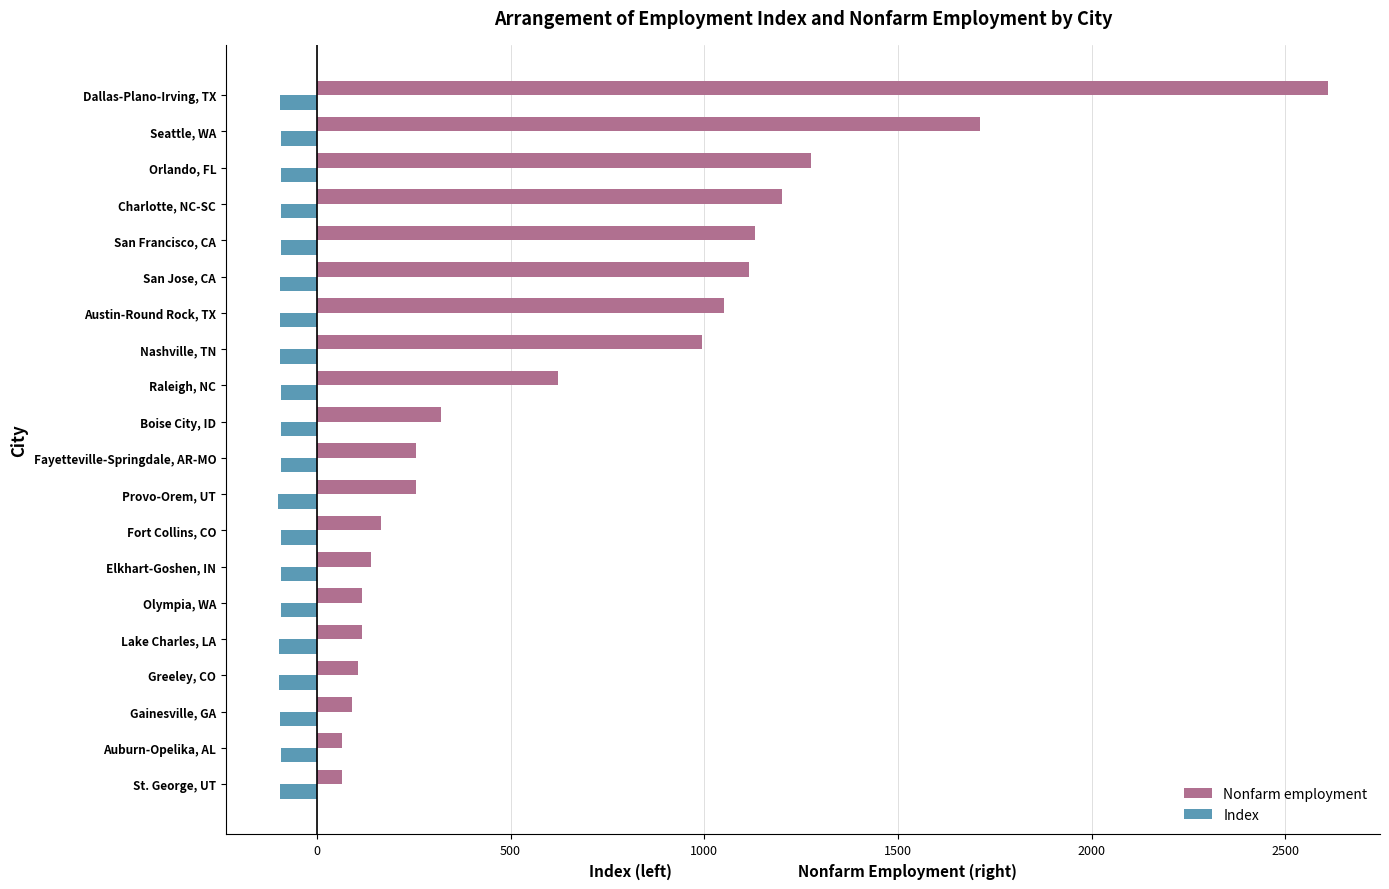

Which series has the largest range (max minus min)?

Nonfarm employment